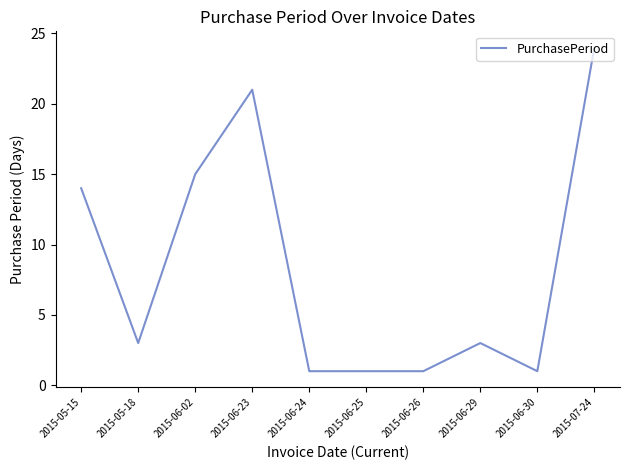

Between 2015-06-25 and 2015-05-18, which is larger?

2015-05-18